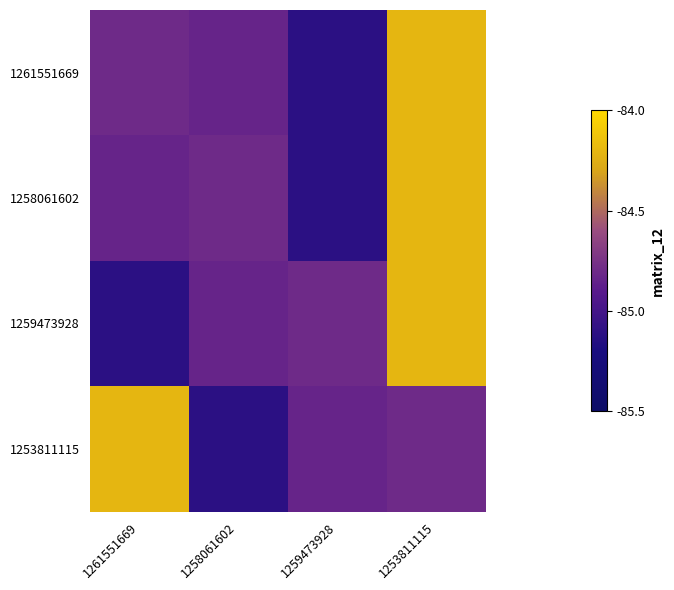

Reading left to right, extract all data points from this chart.

1261551669: 1261551669=-84.8	1258061602=-84.8	1259473928=-85.1	1253811115=-84.2
1258061602: 1261551669=-84.8	1258061602=-84.8	1259473928=-85.1	1253811115=-84.2
1259473928: 1261551669=-85.1	1258061602=-84.8	1259473928=-84.8	1253811115=-84.2
1253811115: 1261551669=-84.2	1258061602=-85.1	1259473928=-84.8	1253811115=-84.8